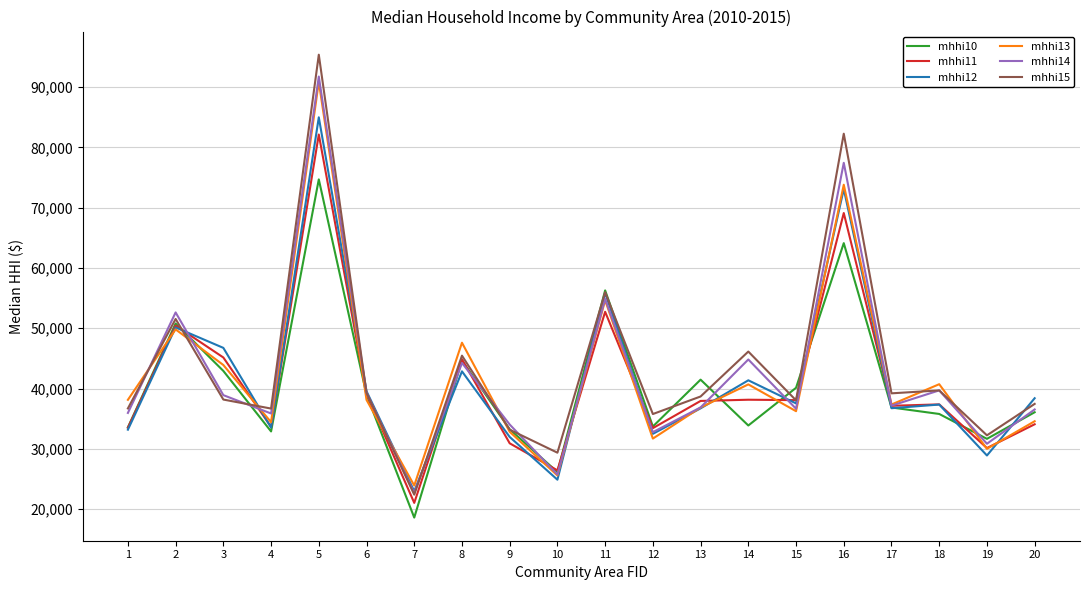

At which label does mhhi12 reach its minimum?

7